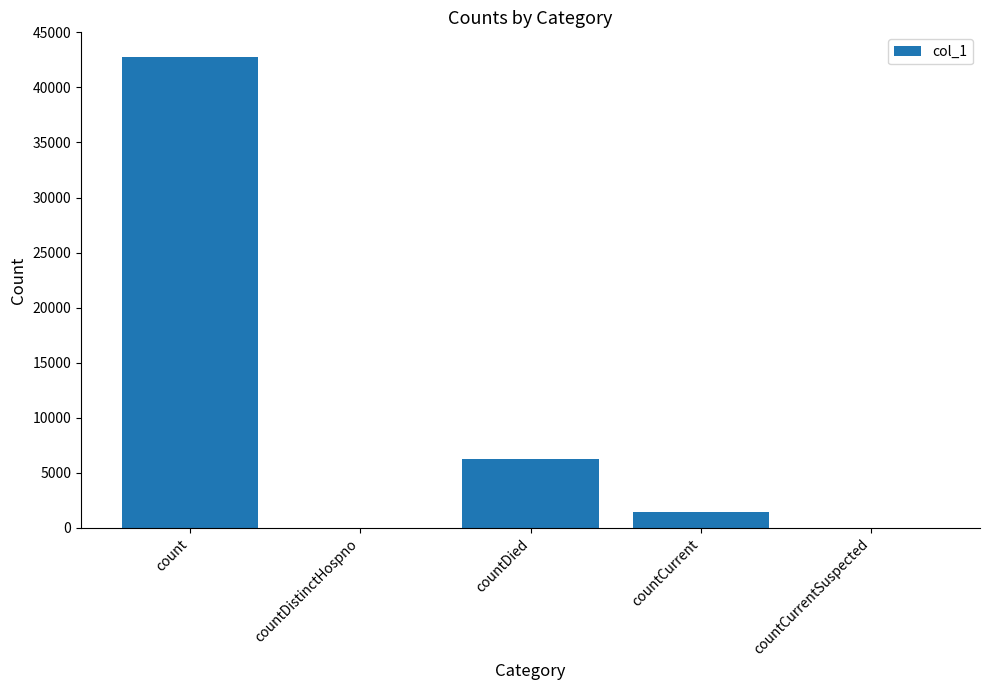

What is the change in value from countDied to countCurrent?

-4826